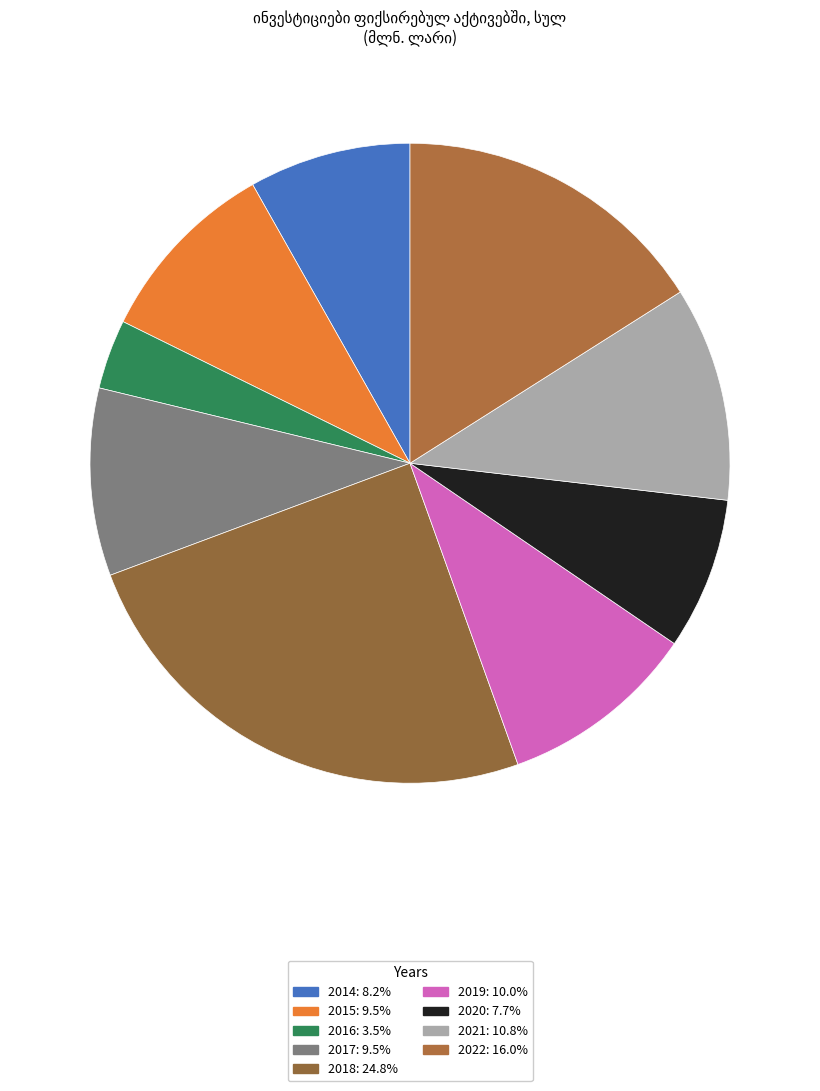

How many segments does this pie chart have?

9